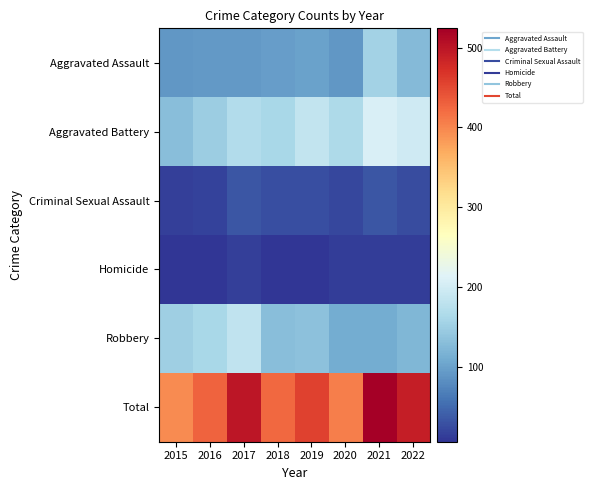

Rank the series by their maximum value, from lowest to highest.

Homicide, Criminal Sexual Assault, Aggravated Assault, Robbery, Aggravated Battery, Total